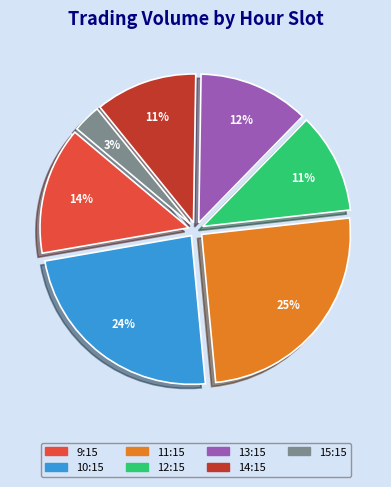

Is there any slice that represents more than half of the pie?

No